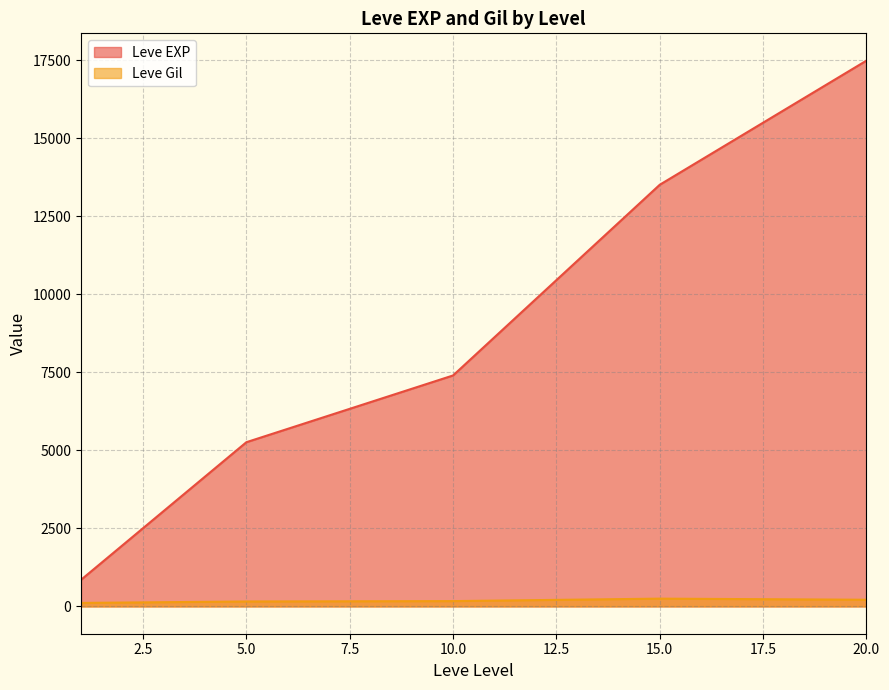

True or false: Leve Gil and Leve EXP cross at least once.

False